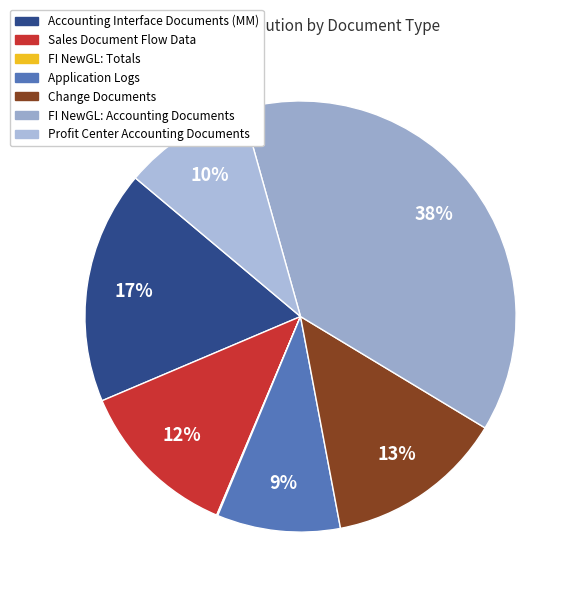

Rank the categories by value from lowest to highest.

FI NewGL: Totals, Application Logs, Profit Center Accounting Documents, Sales Document Flow Data, Change Documents, Accounting Interface Documents (MM), FI NewGL: Accounting Documents